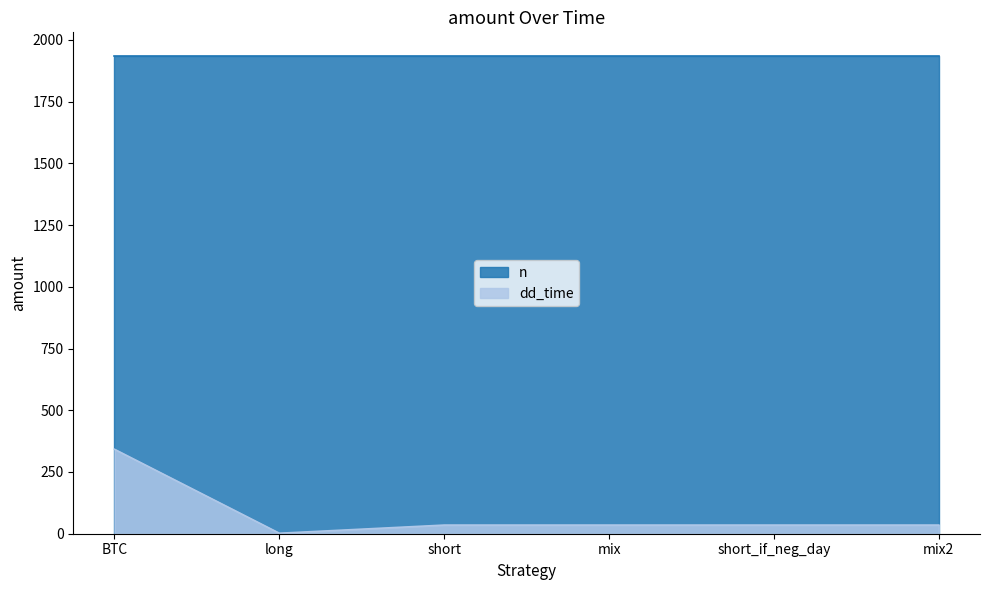

Which category has the highest value across all series?

BTC